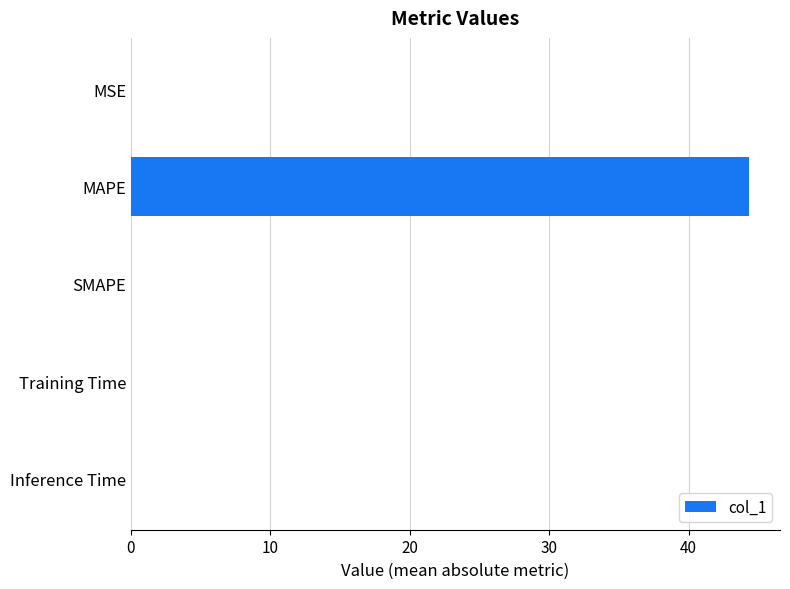

Is it true that the value at MAPE is 71.9?

False